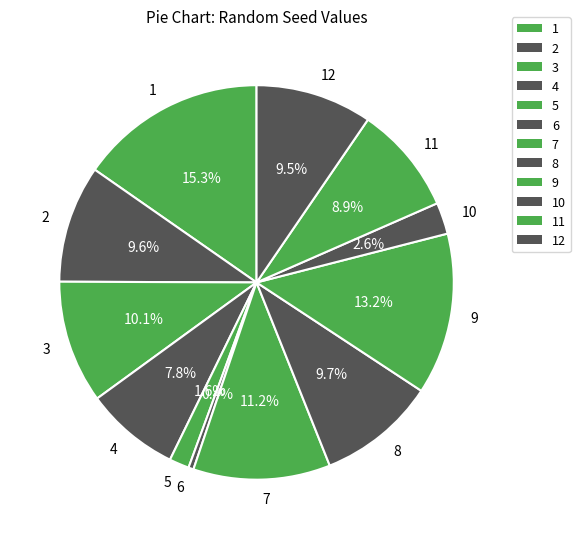

Between 9 and 2, which is larger?

9